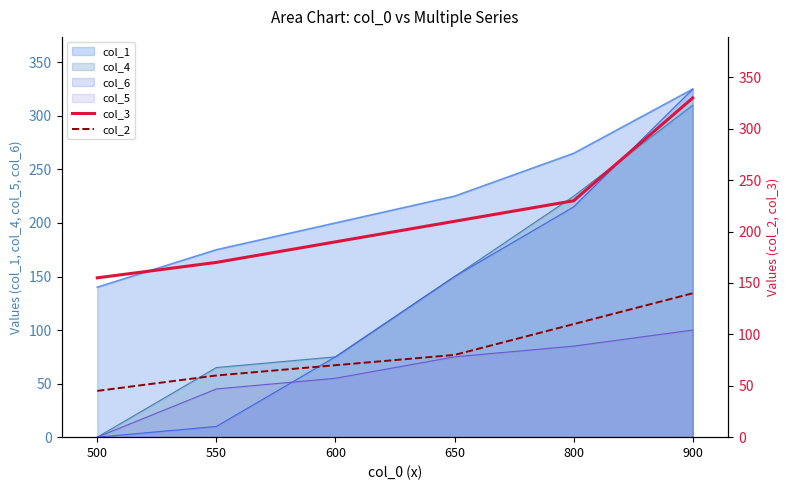

How many values in the col_3 series exceed 210?

2